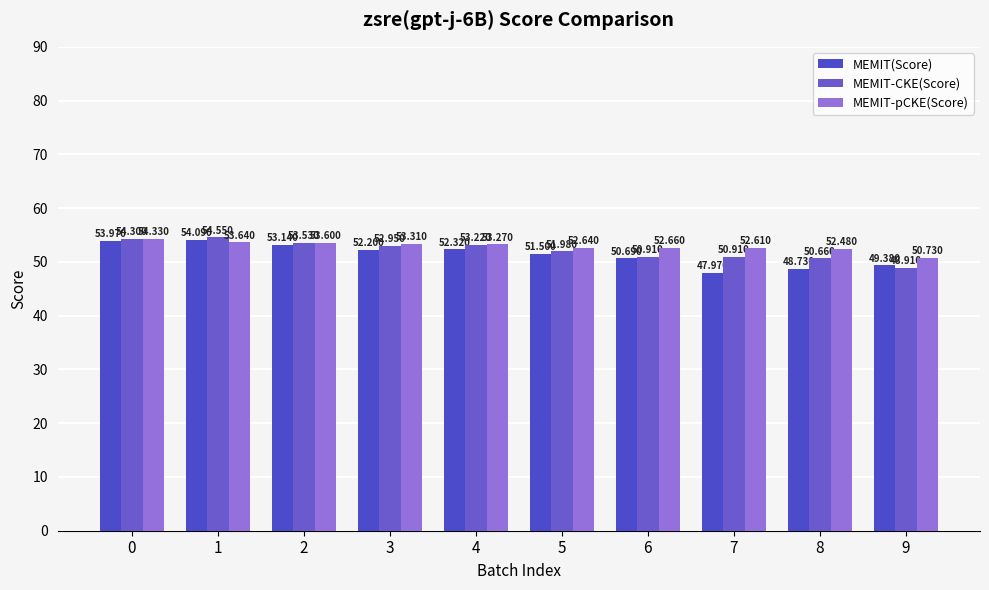

How many bars are there in total?

30